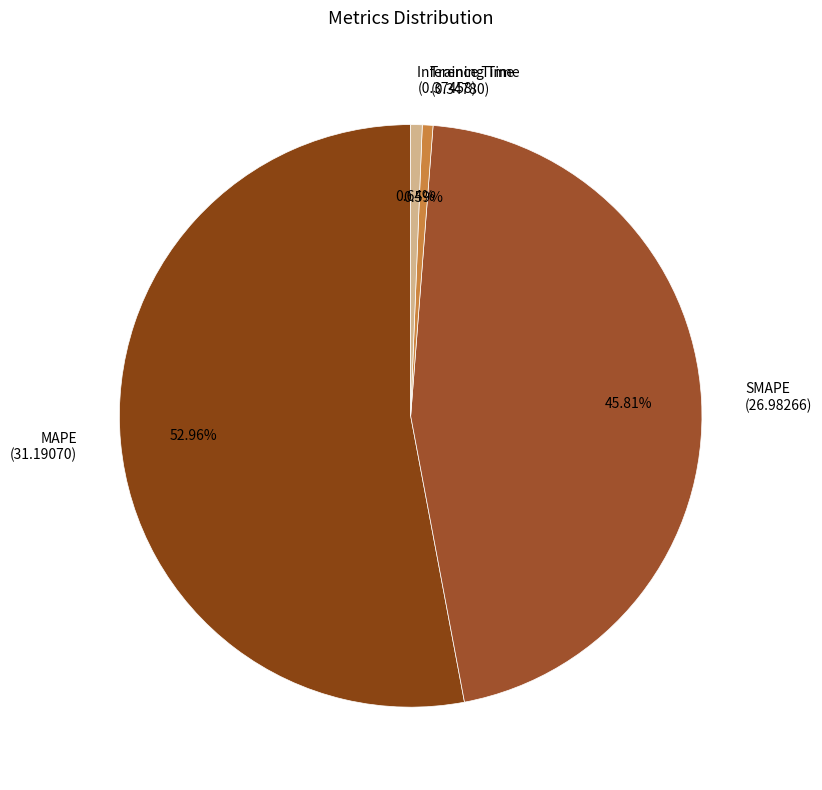

Combined, what portion of the pie is Training Time and SMAPE?

46.4%